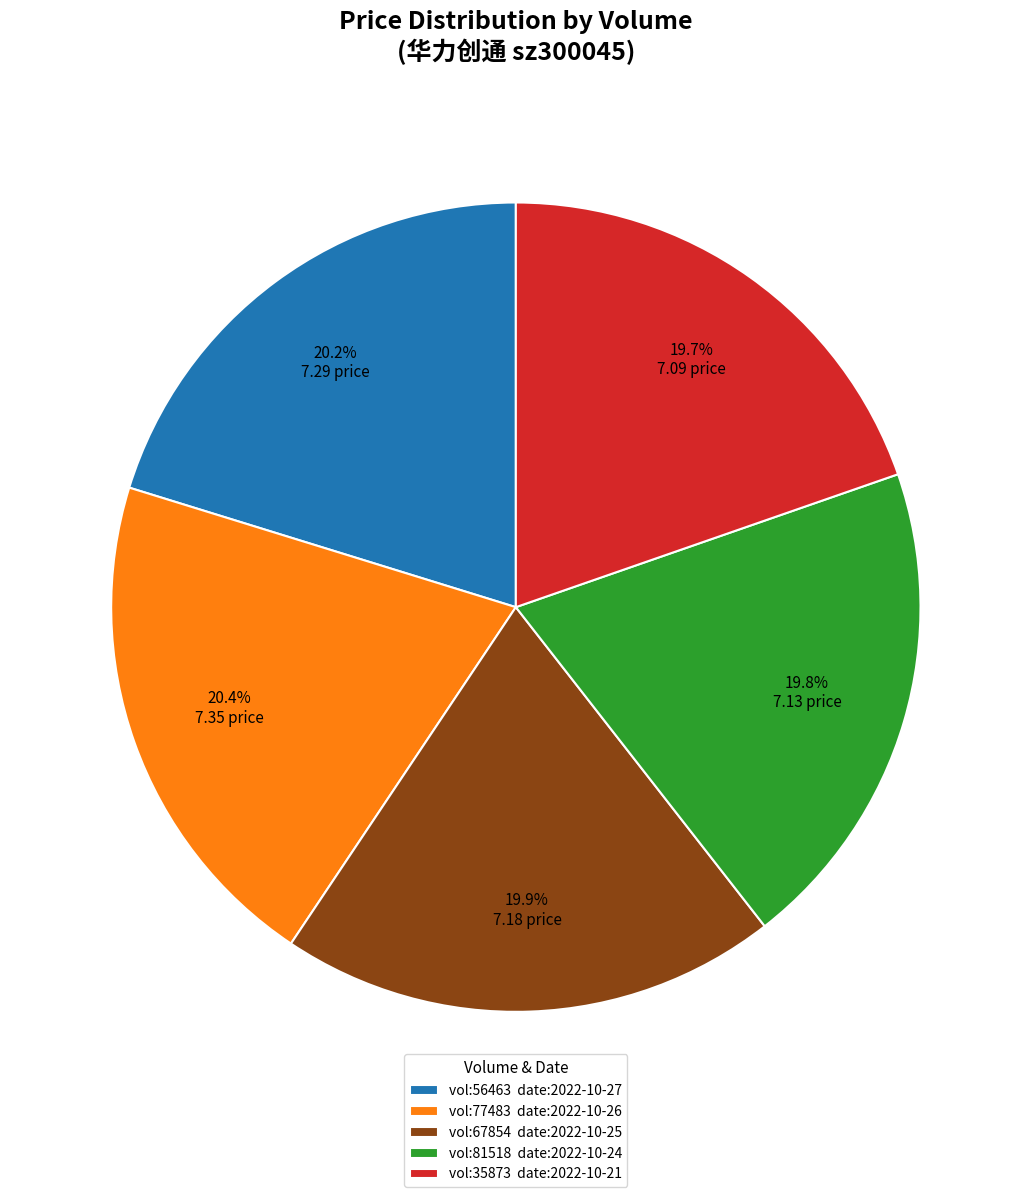

Does any single category account for the majority?

No